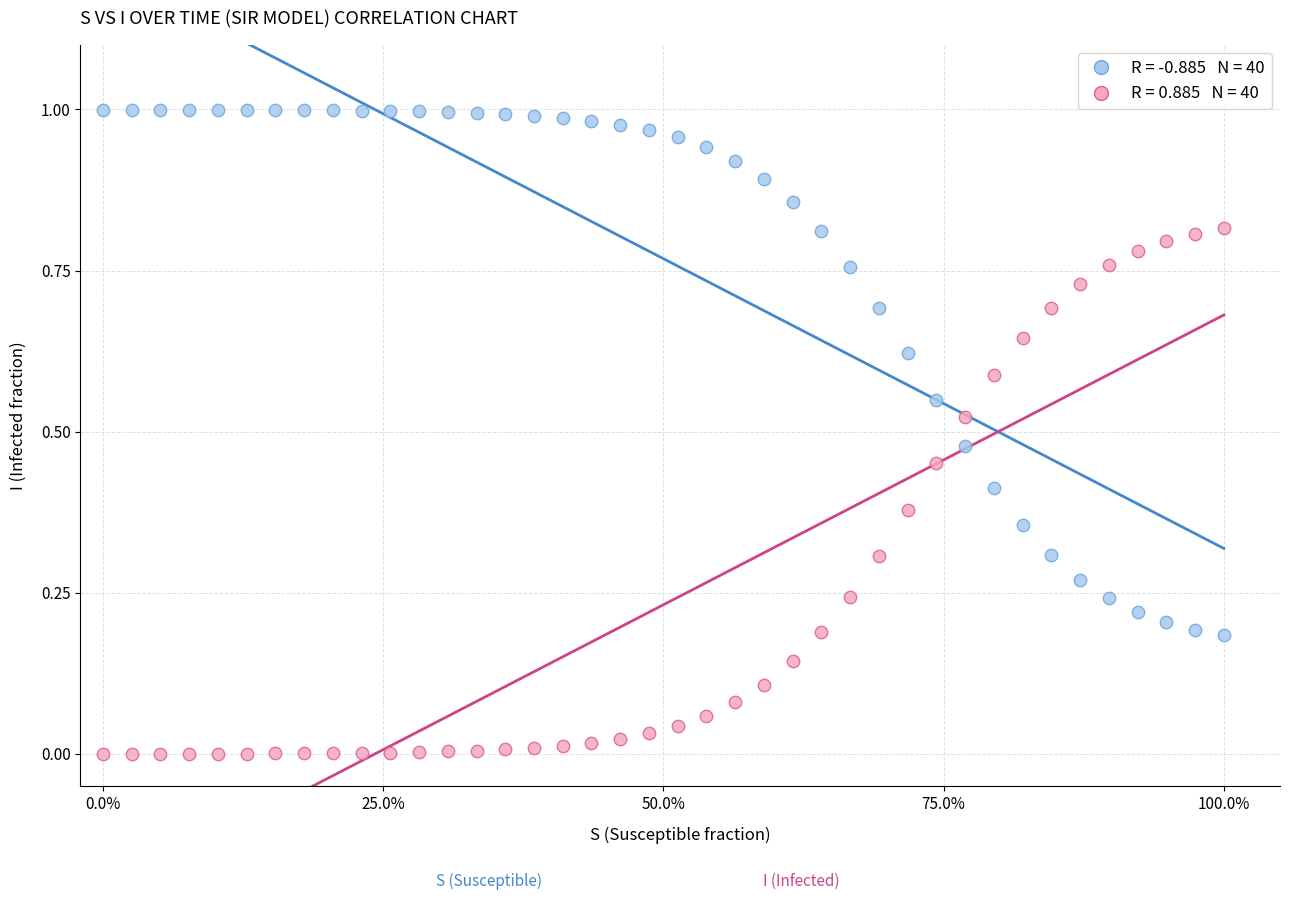

How many data points are displayed?

80